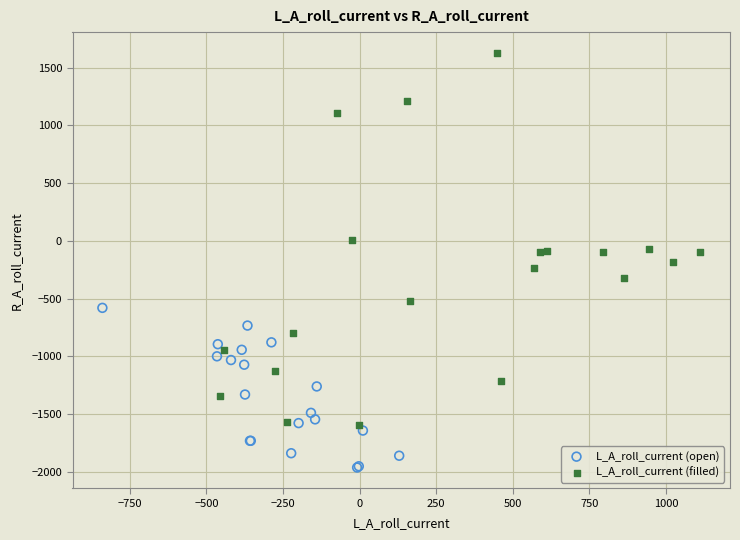

Which series has the largest Y range (max minus min)?

L_A_roll_current (filled)